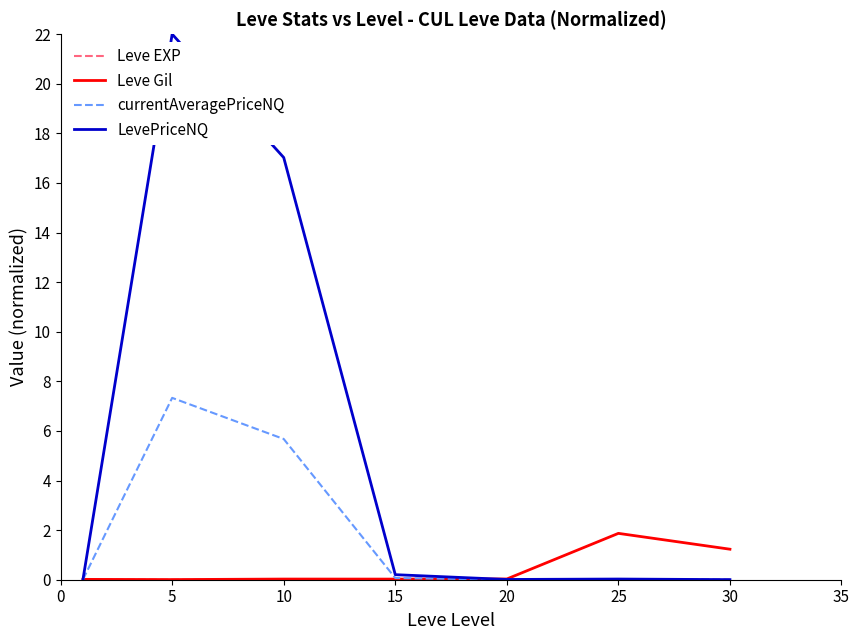

Which series has the largest total across all categories?

LevePriceNQ